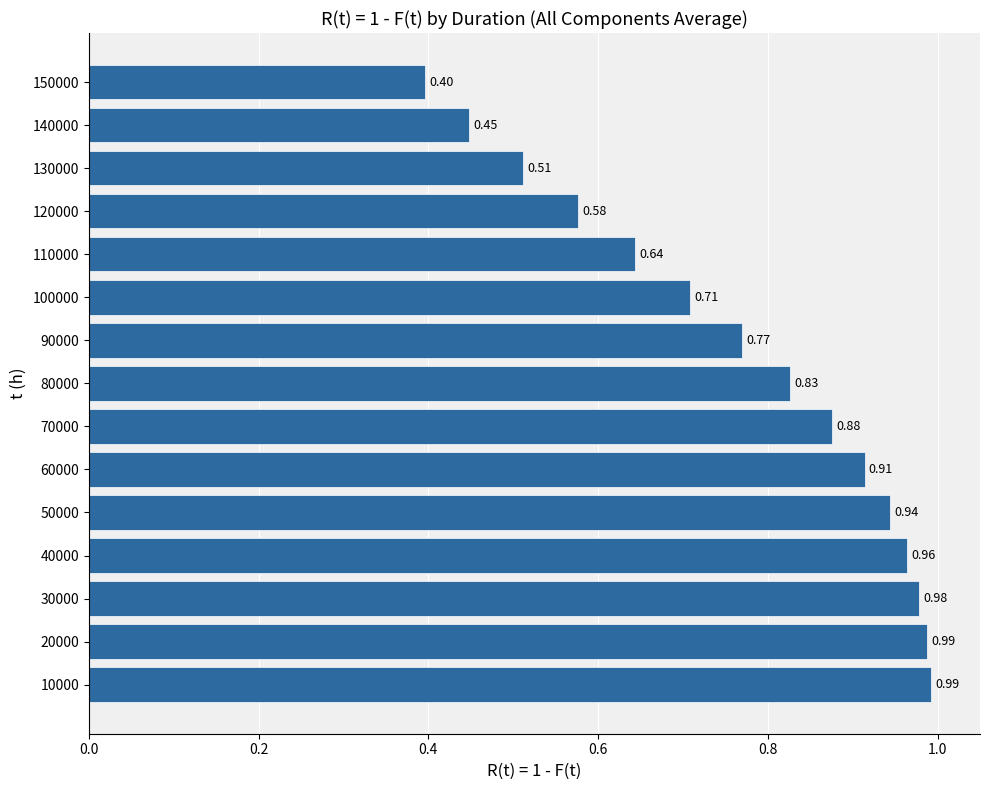

What is the minimum value shown in the chart?

0.4